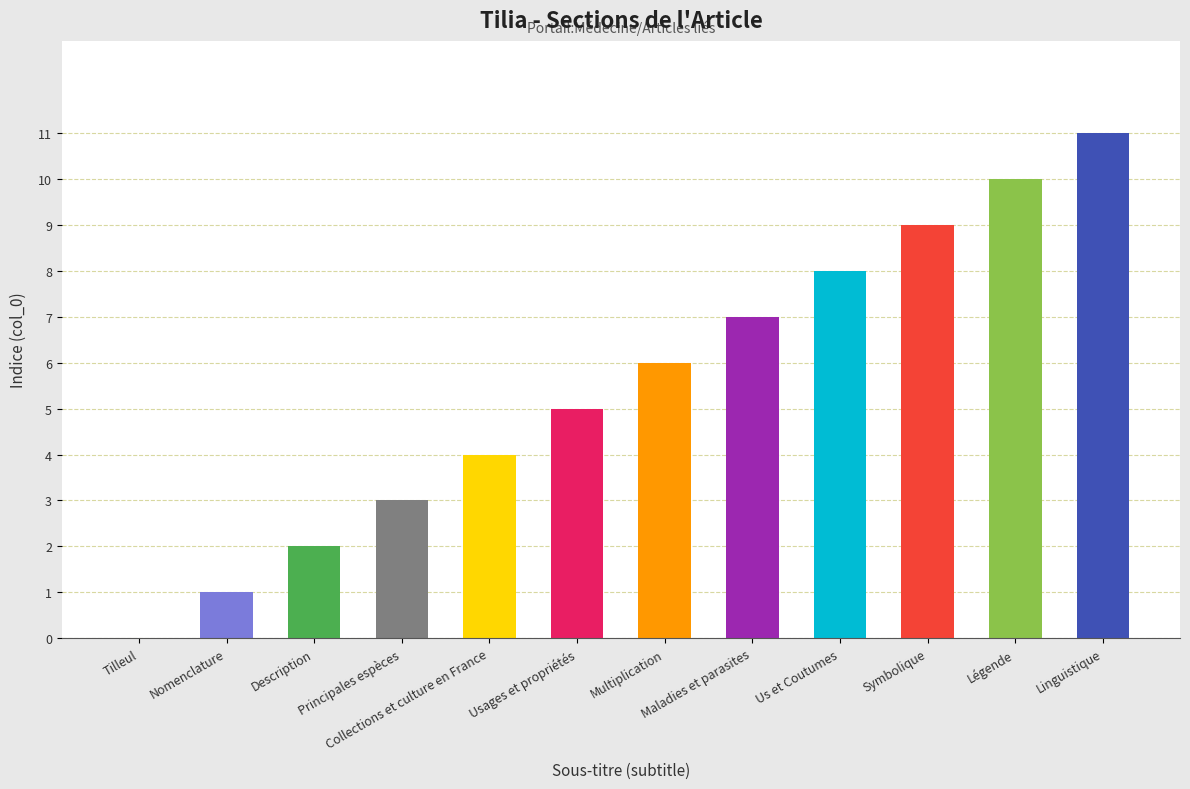

Count the number of categories in the chart.

12